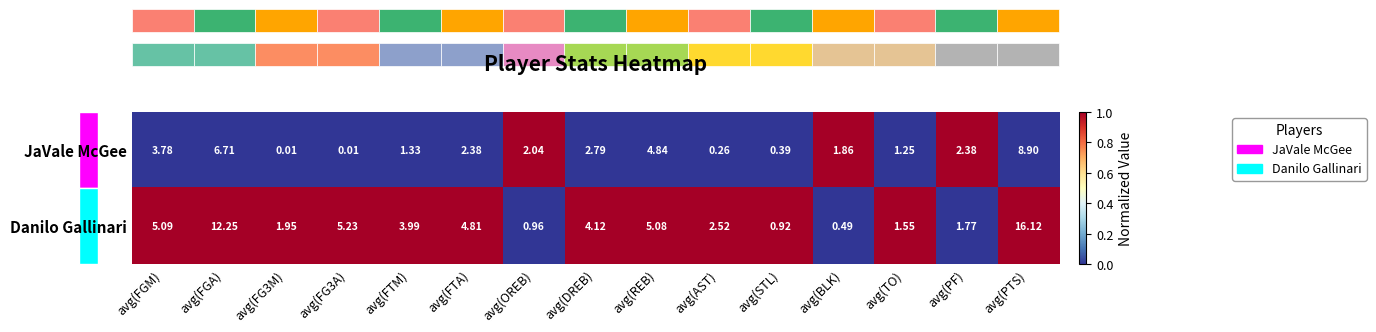

Rank the series by their average value, from lowest to highest.

JaVale McGee, Danilo Gallinari